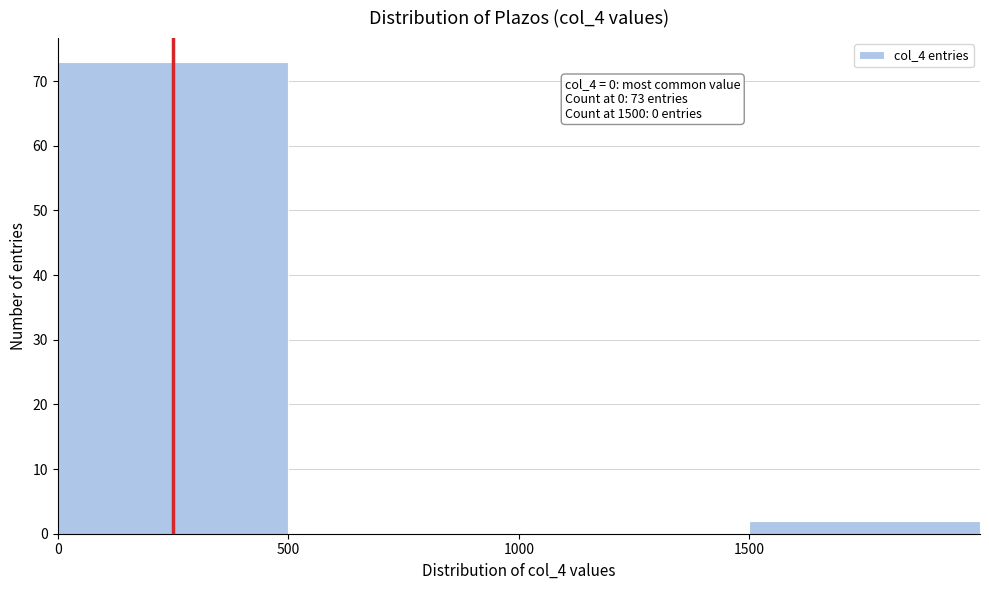

Reading right to left, transcribe all the data shown in this chart.

1500=2	1000=0	500=0	0=73